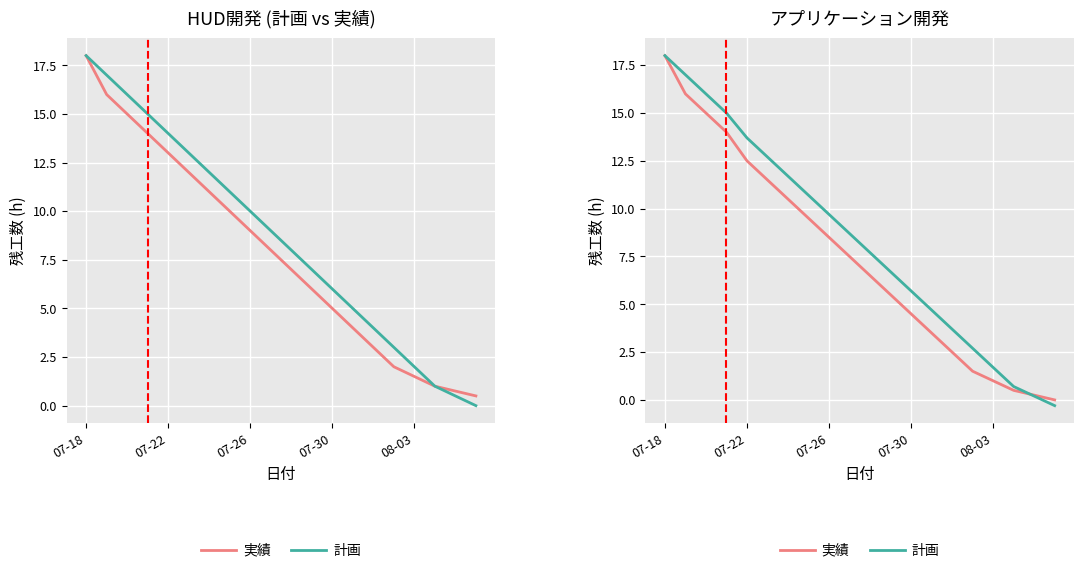

What is the sum of all 計画 values?

166.7